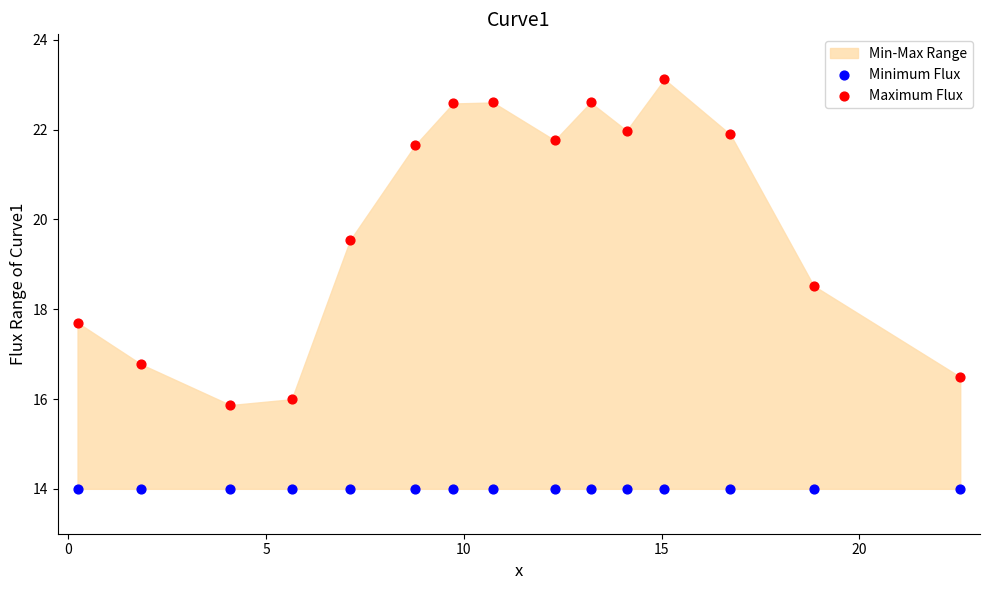

Which series contains the lowest Y value?

Minimum Flux